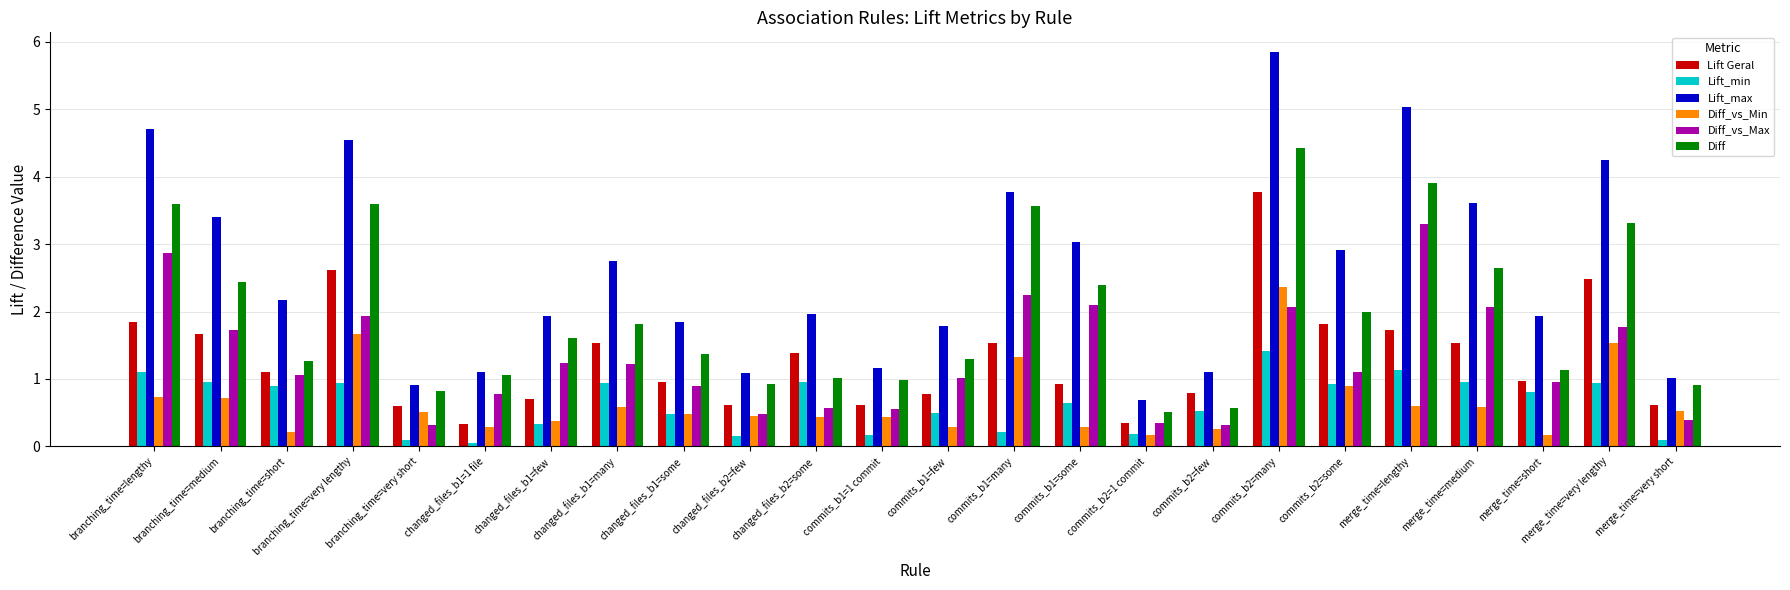

List the series in order of their peak value, lowest first.

Lift_min, Diff_vs_Min, Diff_vs_Max, Lift Geral, Diff, Lift_max